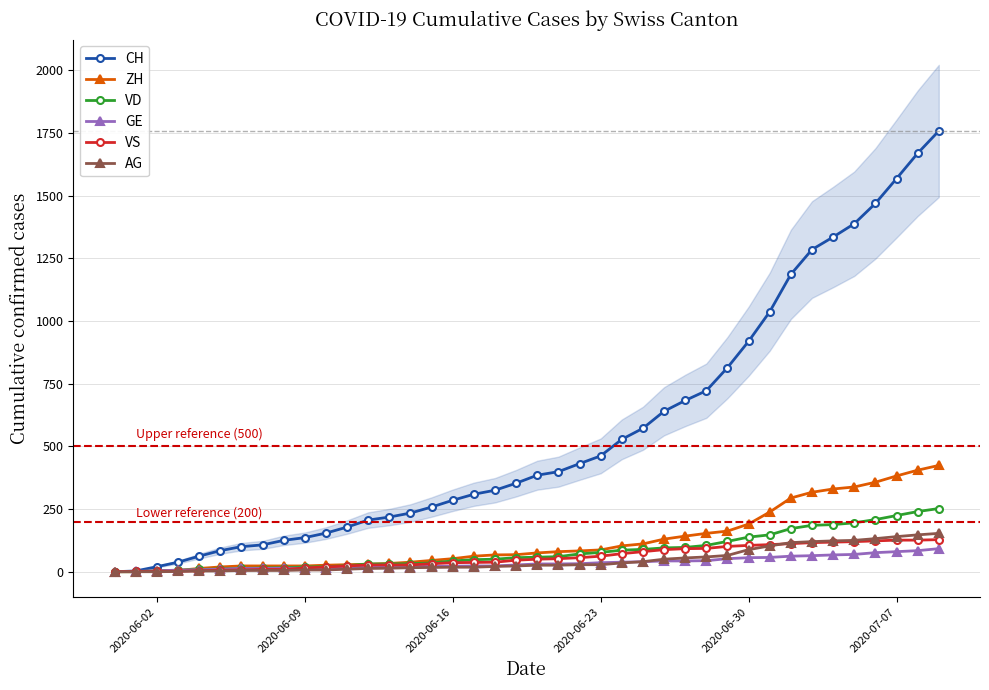

Count the number of data series in this chart.

6